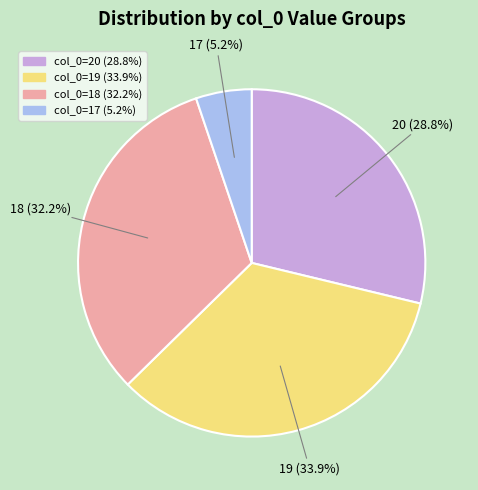

Is there any slice that represents more than half of the pie?

No